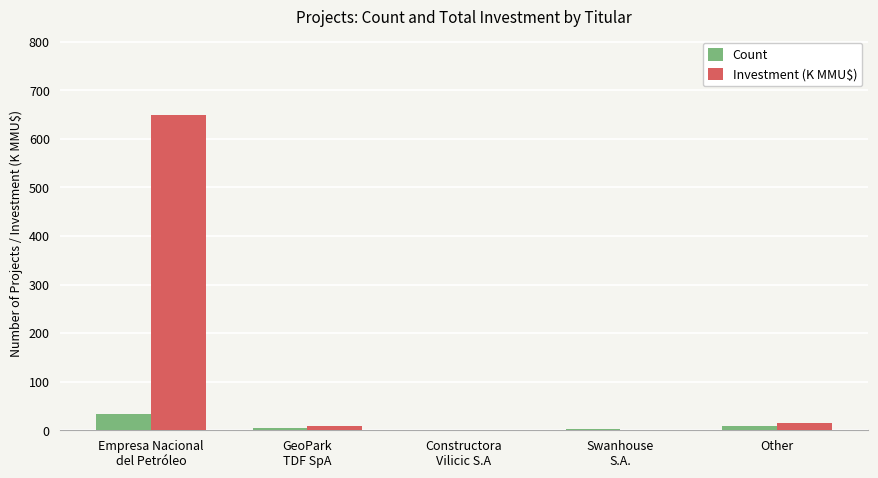

How many groups of bars are there?

5